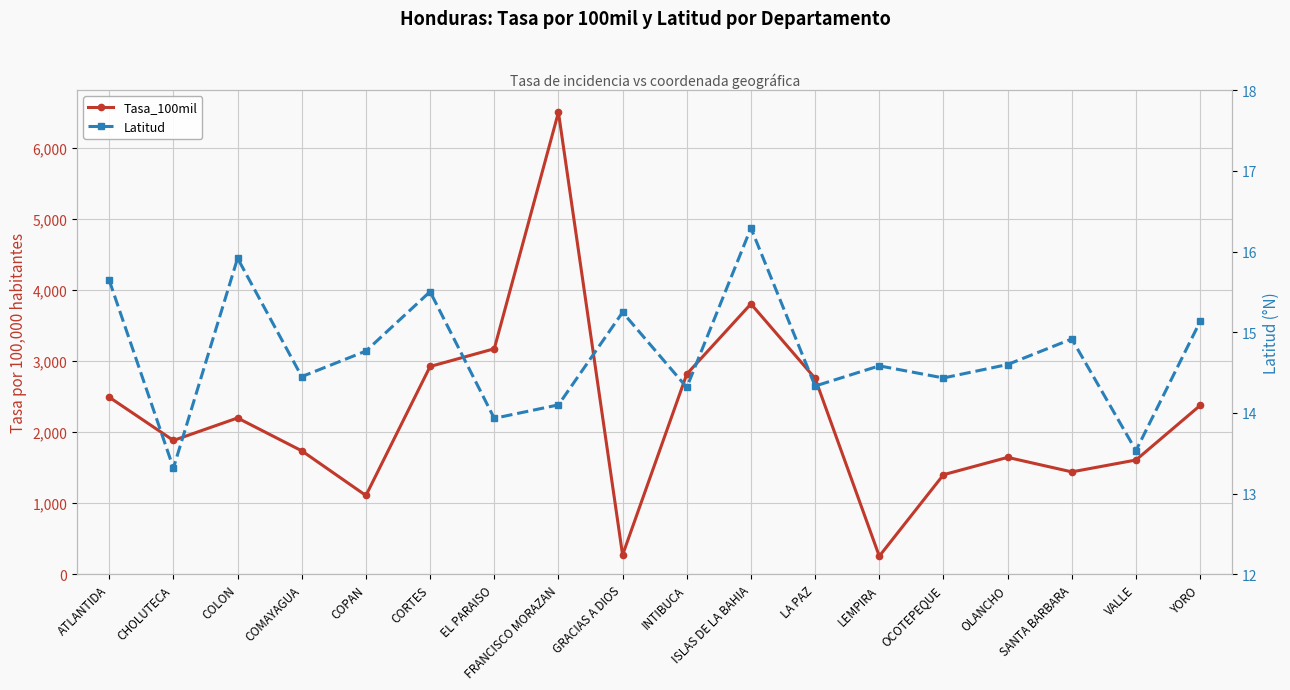

What is the label of the 3rd point from the right?

SANTA BARBARA